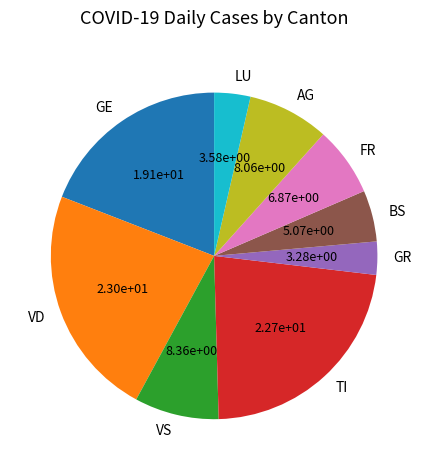

Approximately how many times larger is the value at BS compared to GR?

1.5